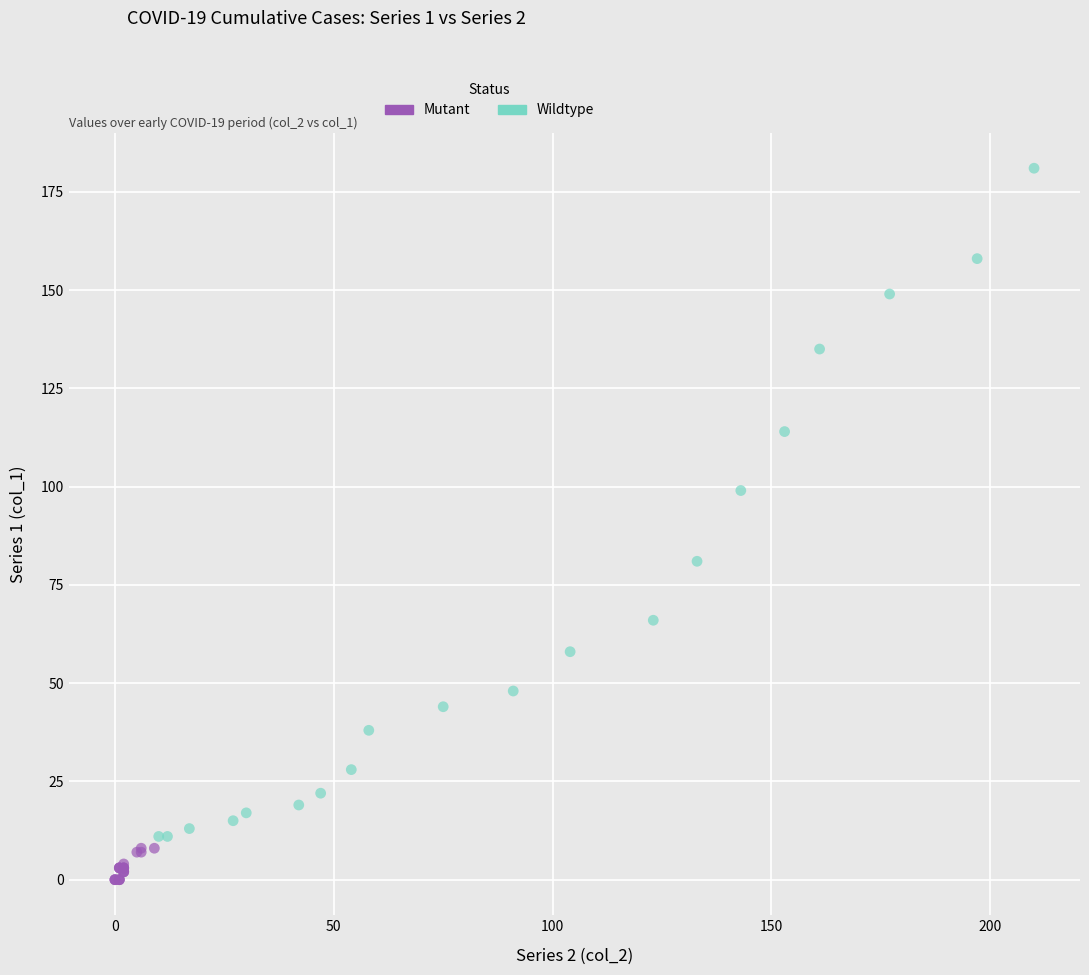

Which series has the largest Y range (max minus min)?

Wildtype